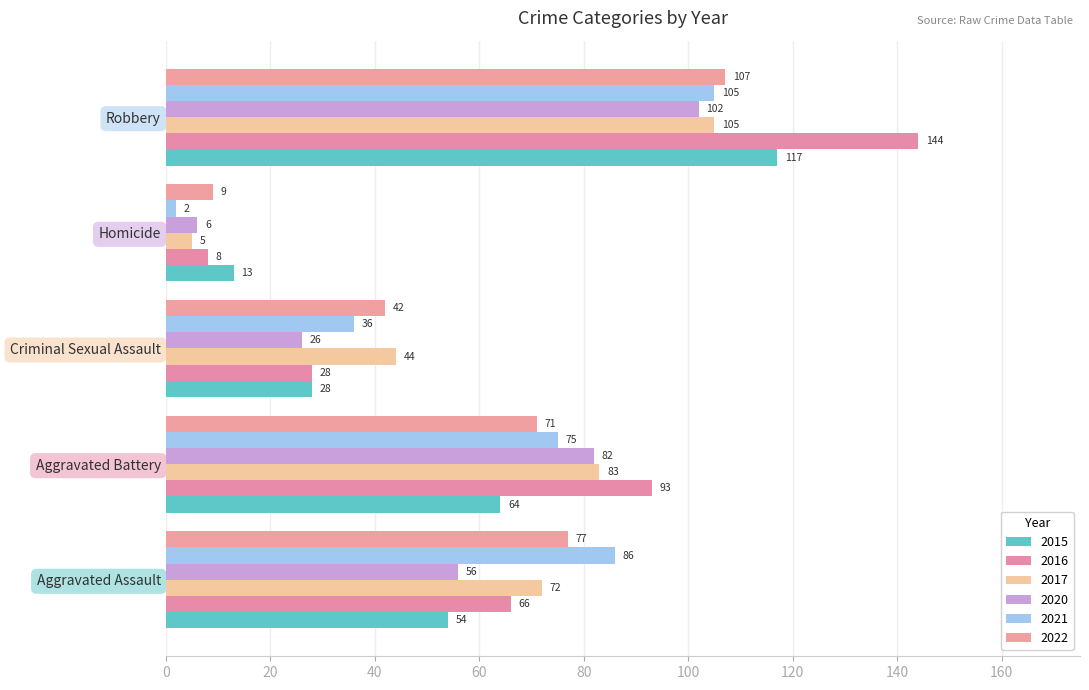

How many distinct data groups are displayed?

6